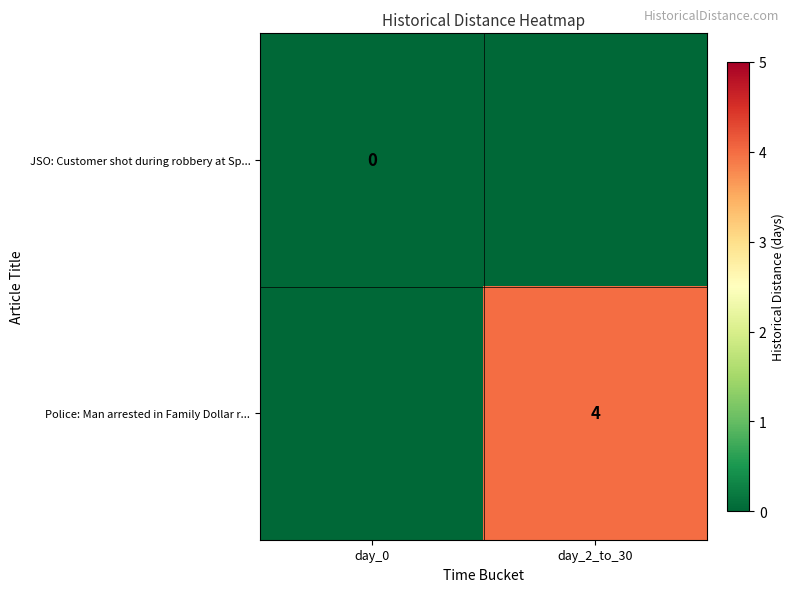

The Police: Man arrested in Family Dollar r... series shows 4 at day_2_to_30. True or false?

True